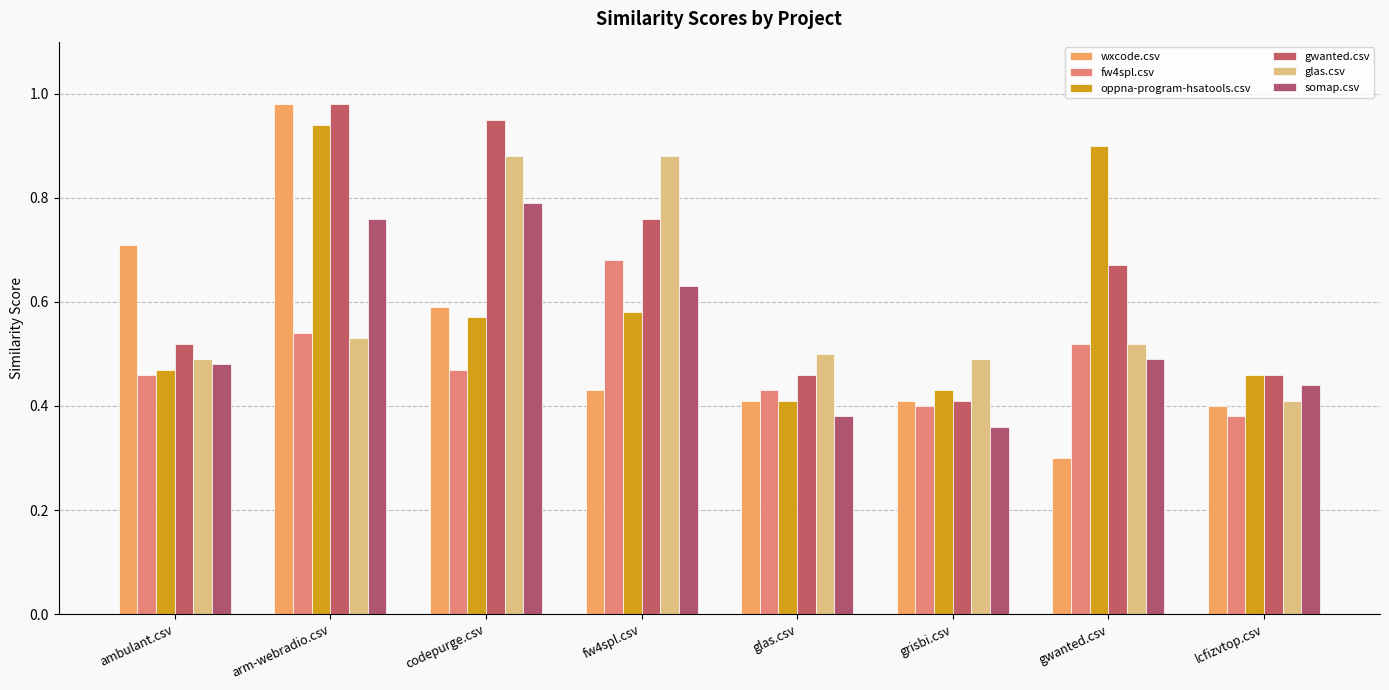

How many data points does each series have?

8